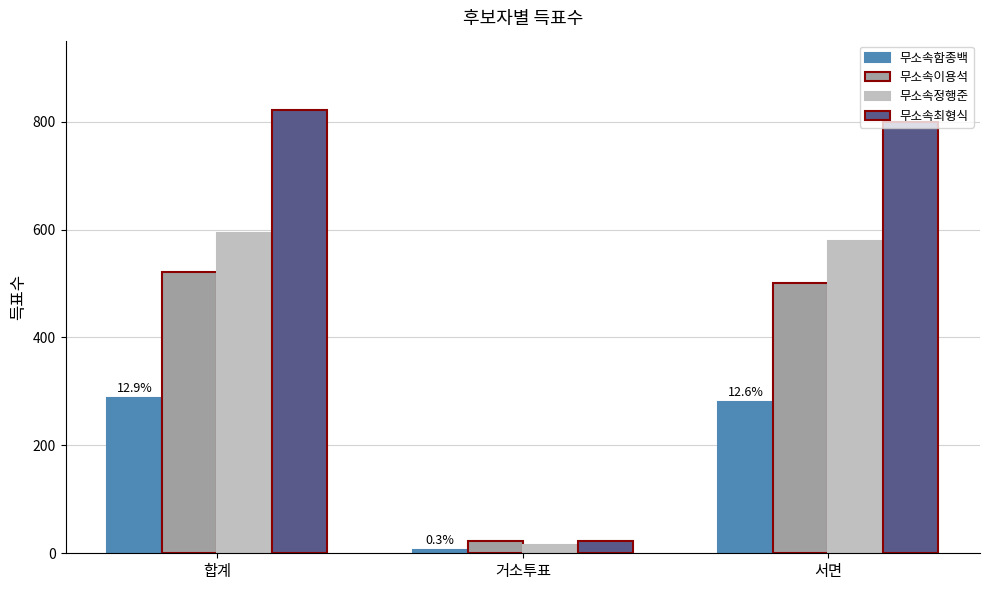

What is the difference between the highest and lowest values at 서면?

519